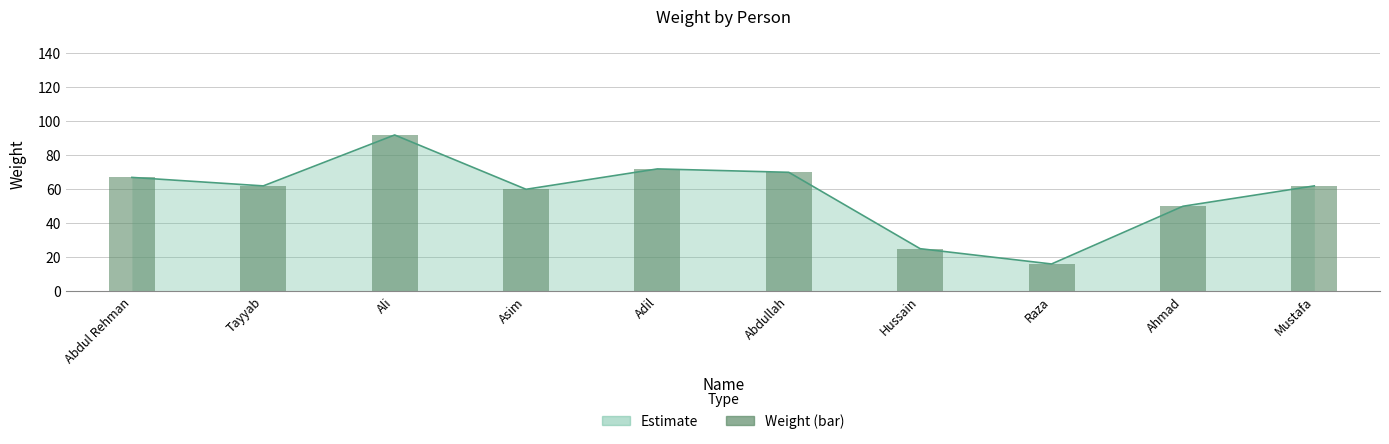

What is the average value?

58